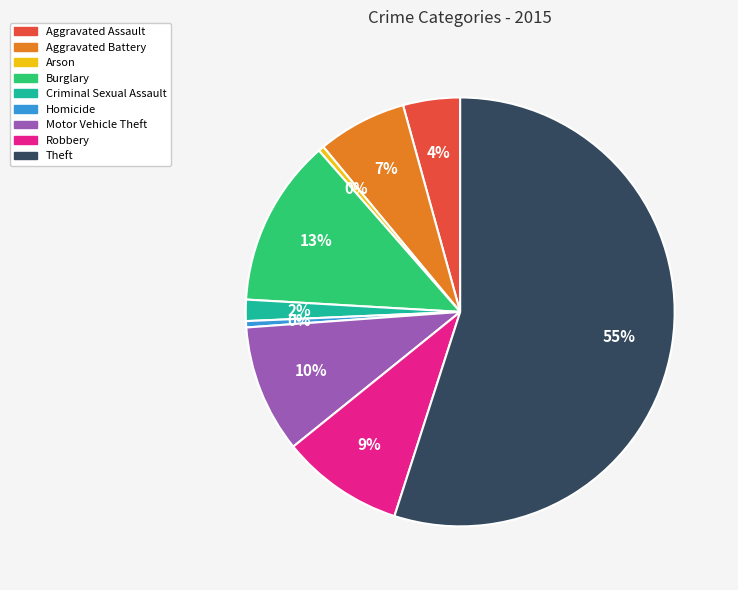

Do Arson and Burglary together represent more than half of the pie?

No